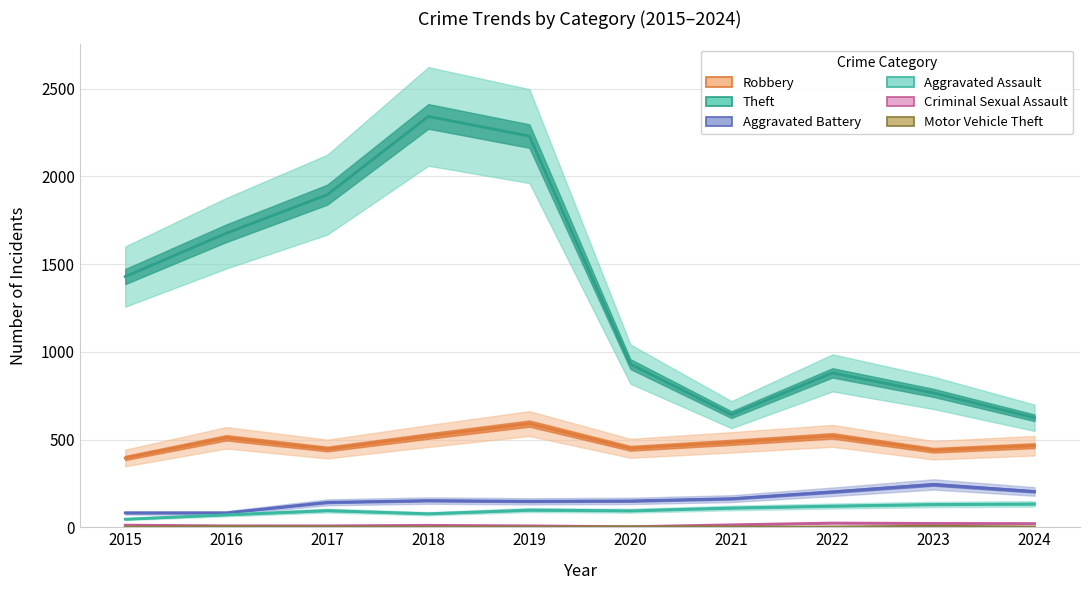

How many values in the Aggravated Assault series exceed 98?

4